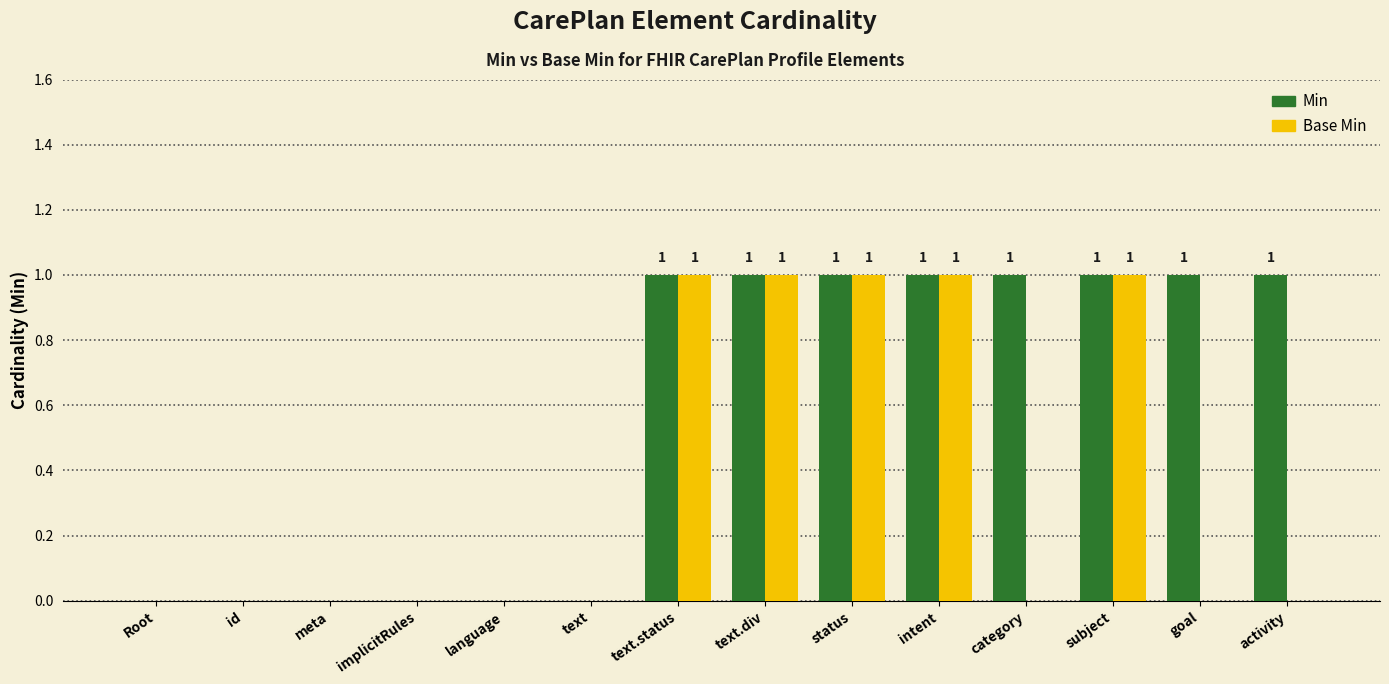

Which series has the largest total across all categories?

Min